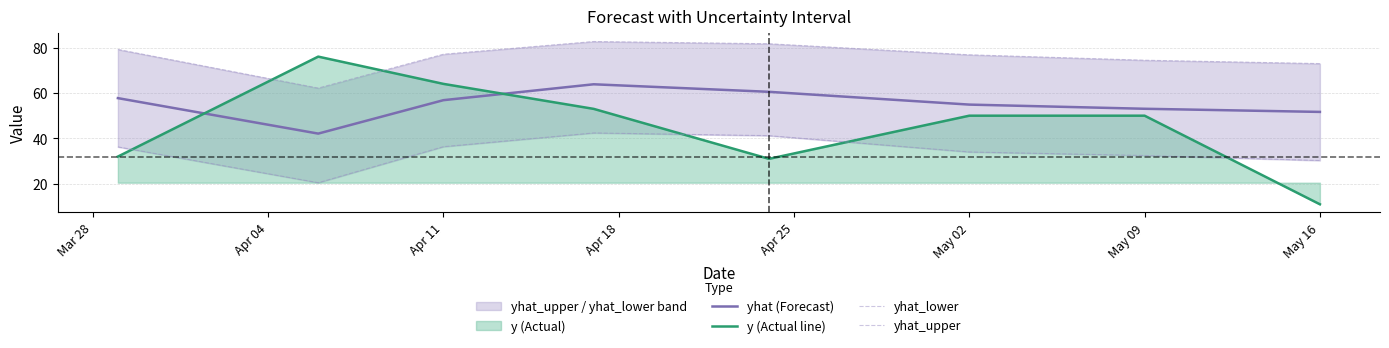

In yhat (Forecast), how many points are higher than both neighbors (excluding endpoints)?

1